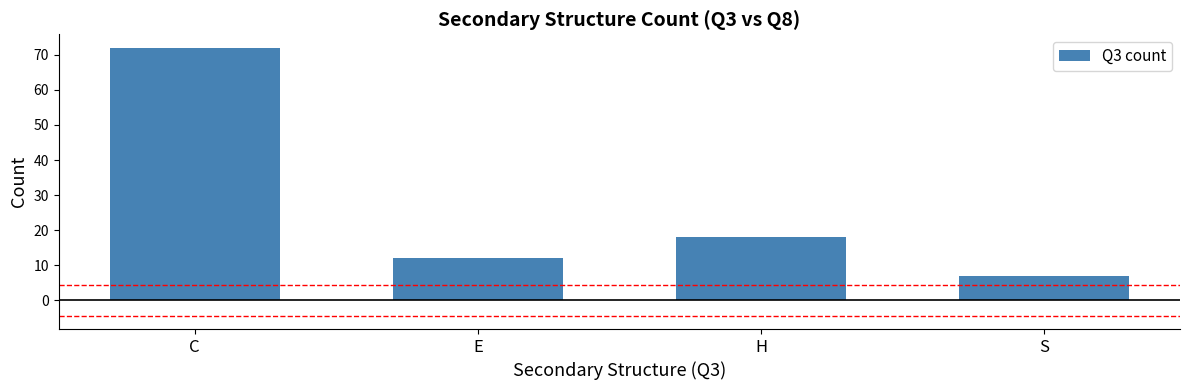

List the labels in order of value, smallest first.

S, E, H, C